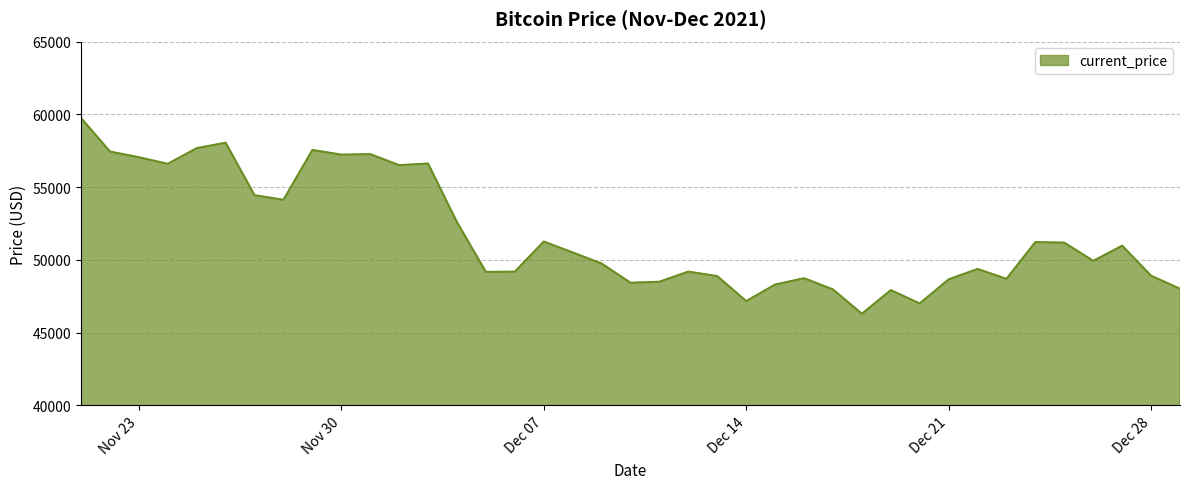

What is the difference between the maximum and minimum values?

13453